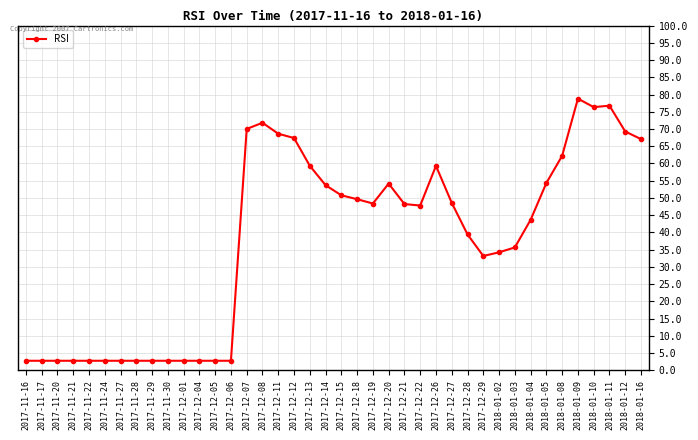

Is it true that the value at 2017-12-22 is 32.1?

False